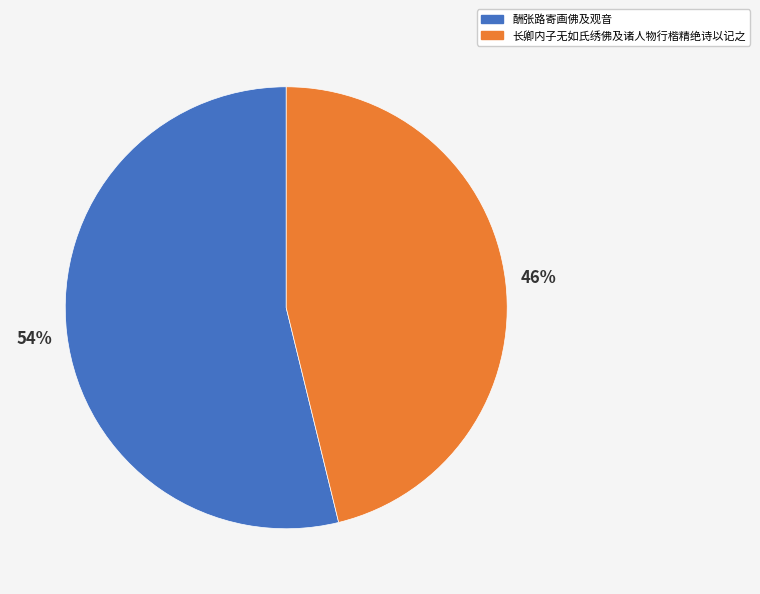

Do 长卿内子无如氏绣佛及诸人物行楷精绝诗以记之 and 酬张路寄画佛及观音 together represent more than half of the pie?

Yes